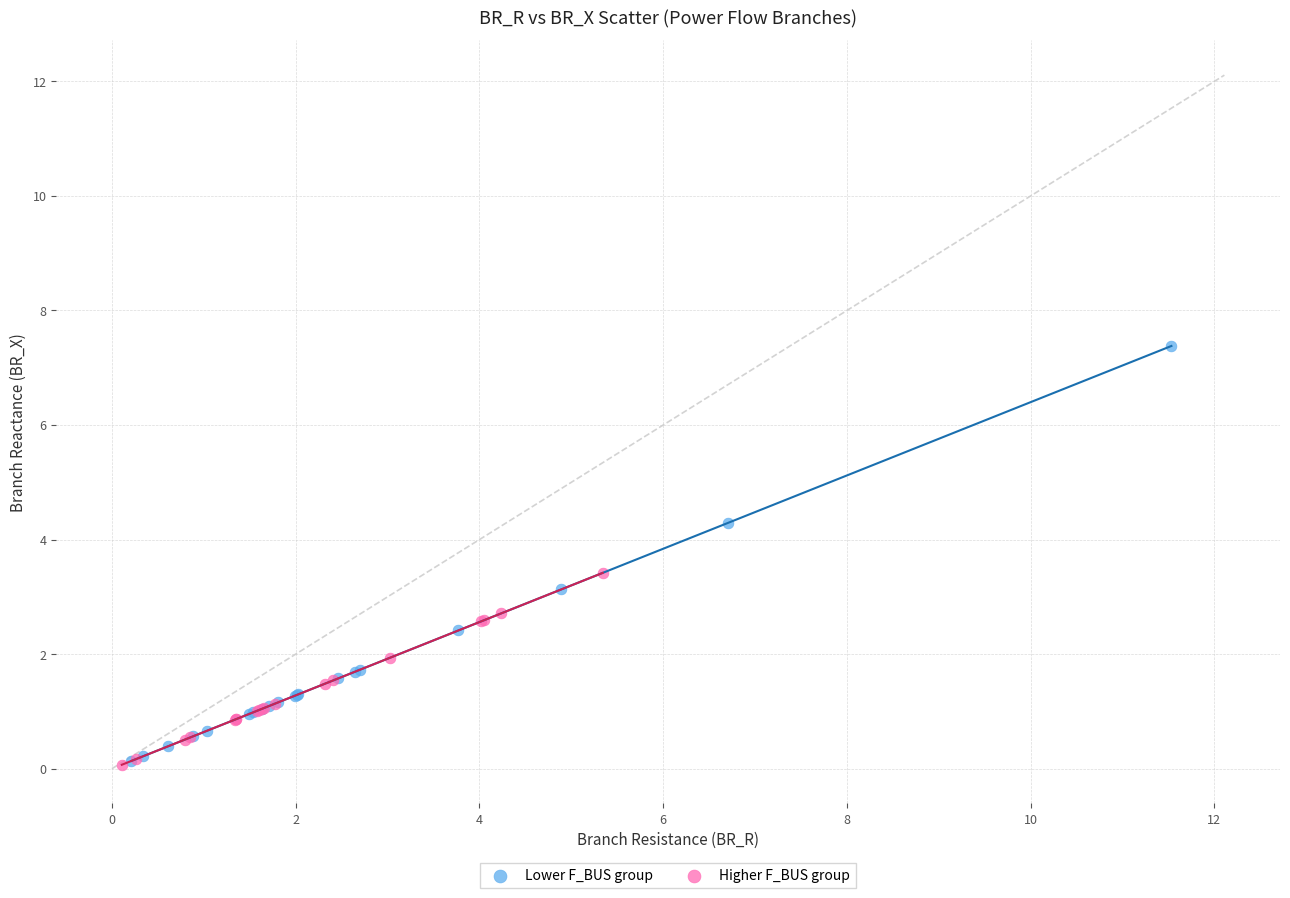

Which series has the largest Y range (max minus min)?

Lower F_BUS group